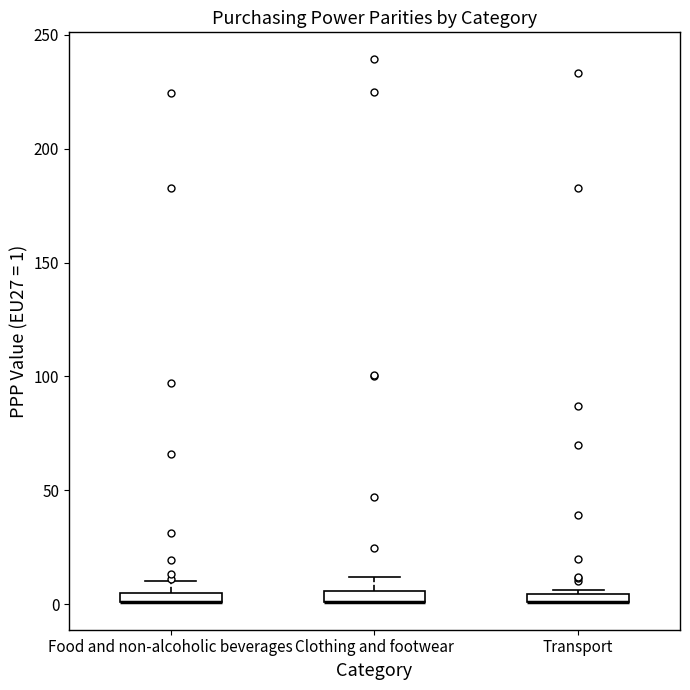

Where is the upper edge of the box for Transport on the y-axis? The values are not printed on the chart, so give them approximately, as read against the axis.

5